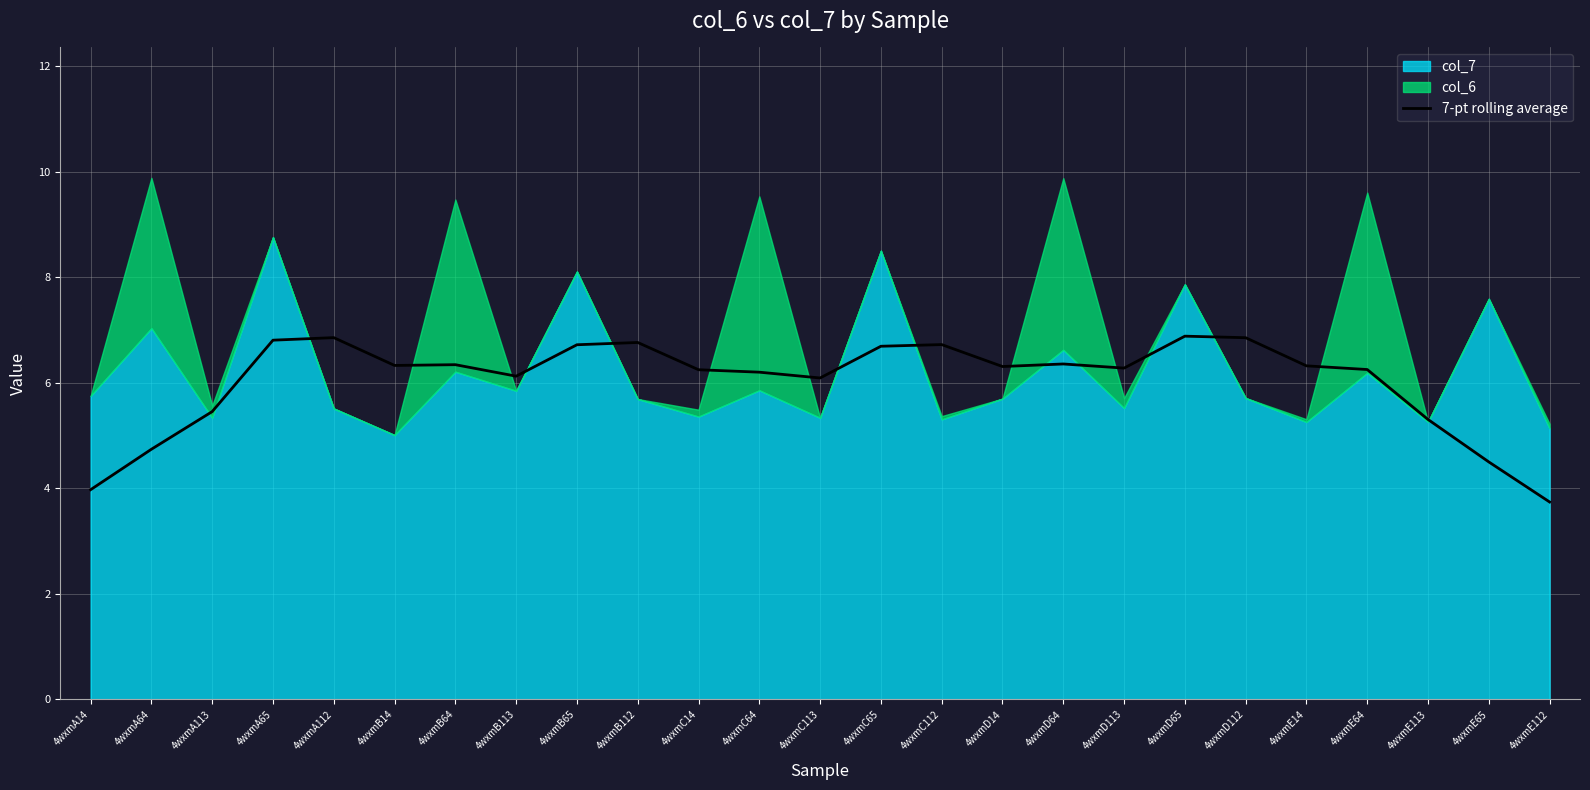

True or false: 7-pt rolling average has a value of 6.7 at 4wxmC112.

True